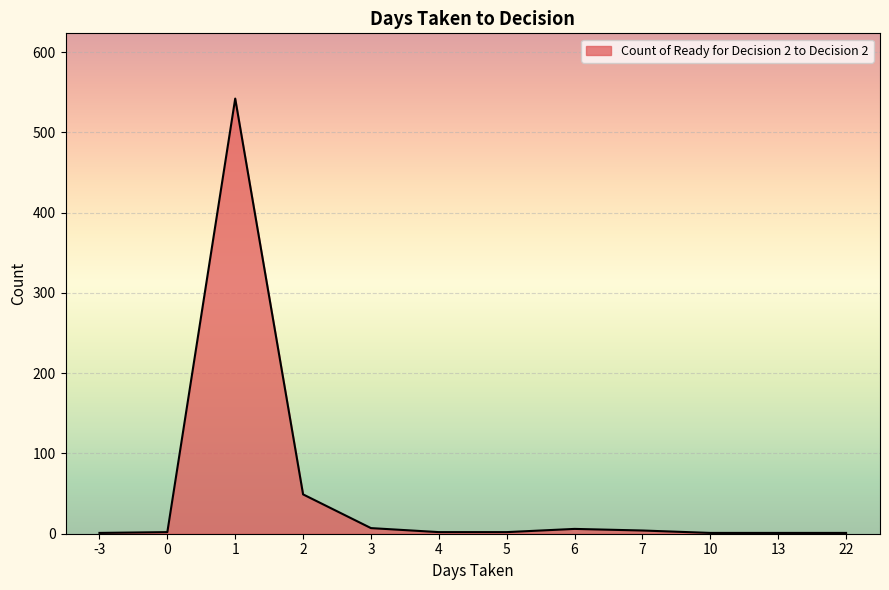

The value at 5 is 2. True or false?

True